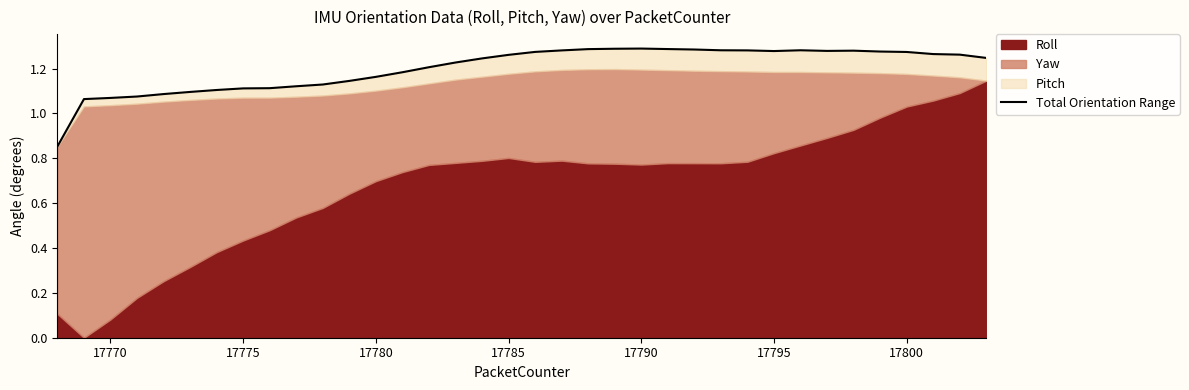

What is the value of the 11th point from the left?

1.1